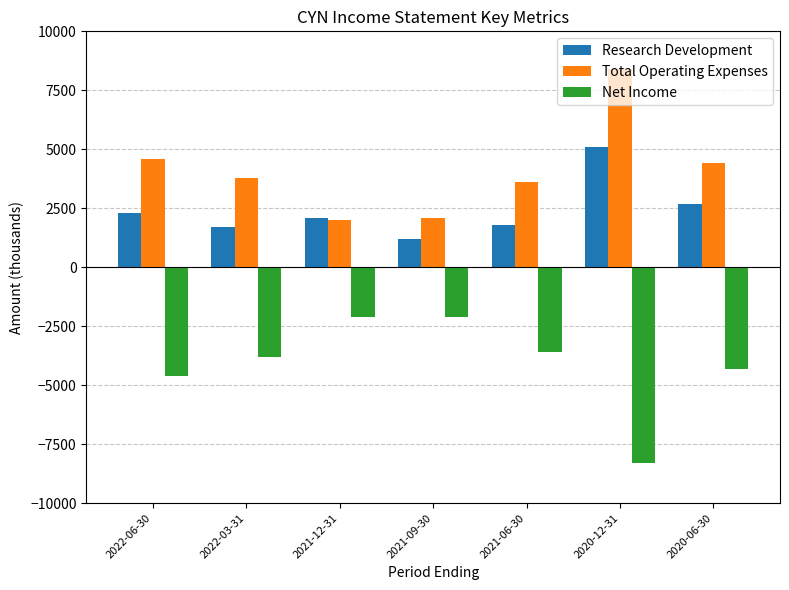

Rank the series by their maximum value, from highest to lowest.

Total Operating Expenses, Research Development, Net Income